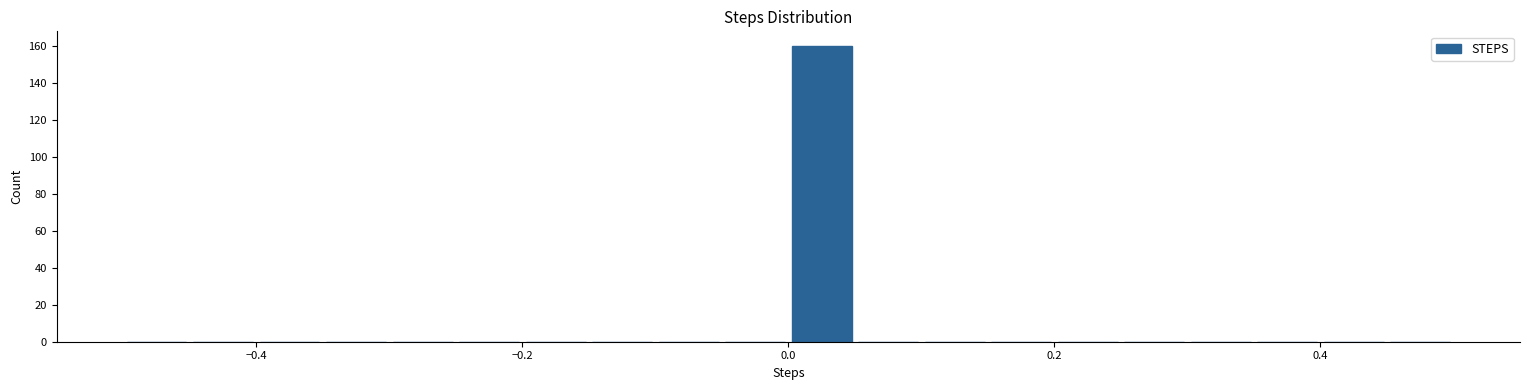

Read against the x-axis, roughly where is the centre of the tallest bar?

0.02